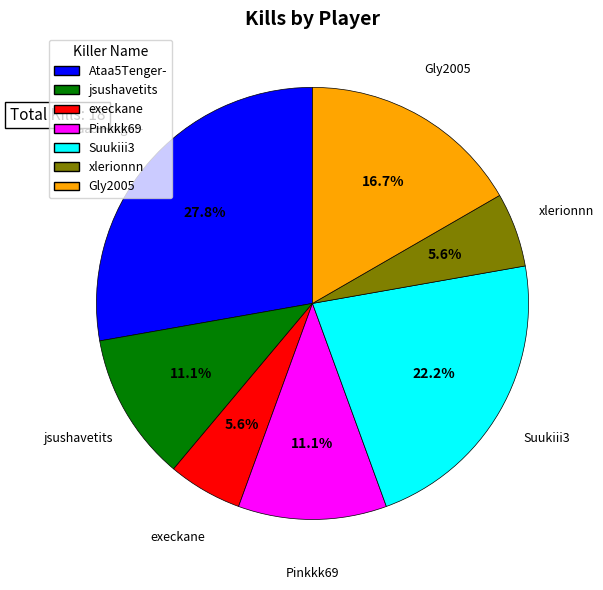

How many slices are in this pie chart?

7